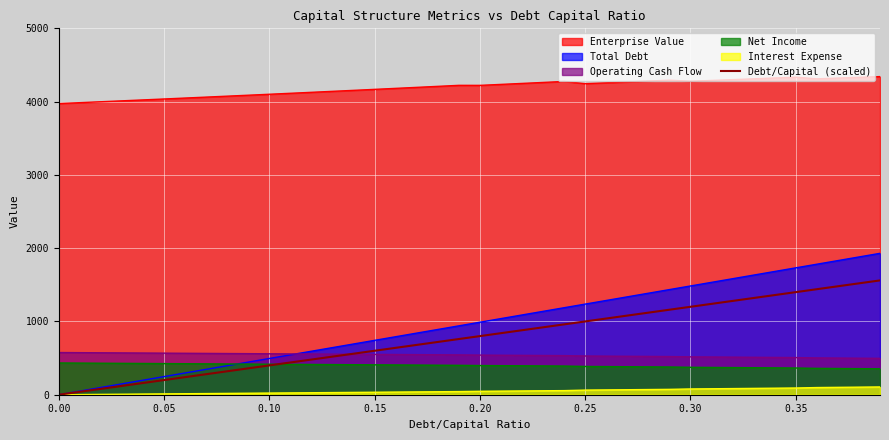

Which series has the largest range (max minus min)?

Total Debt